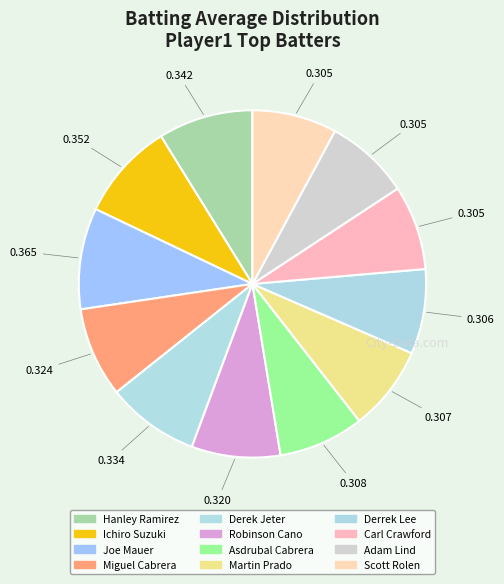

To the nearest percent, what is the difference between the largest and smallest slice percentages?

2%